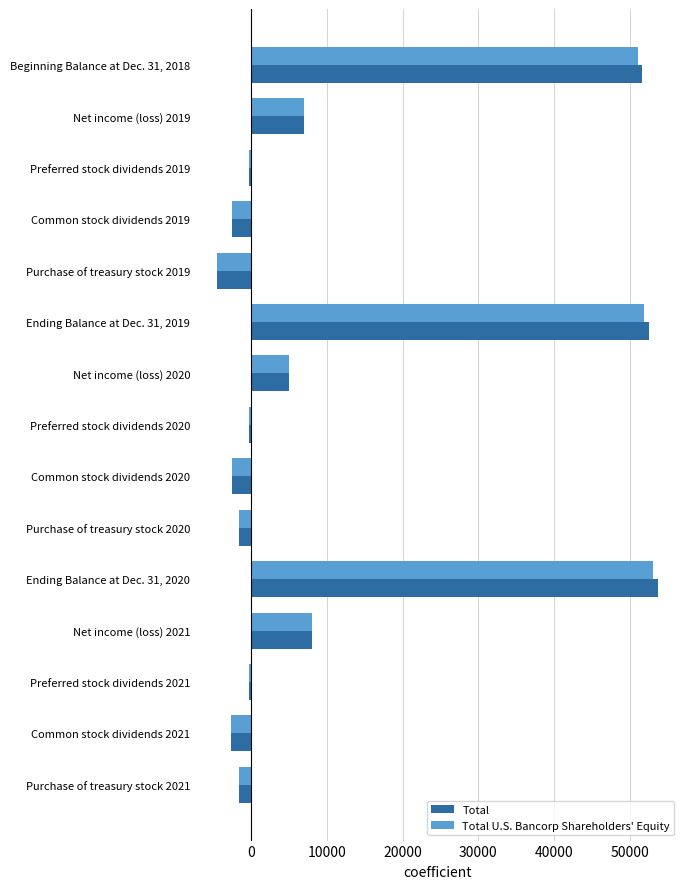

What are all the series names shown in the legend?

Total, Total U.S. Bancorp Shareholders' Equity